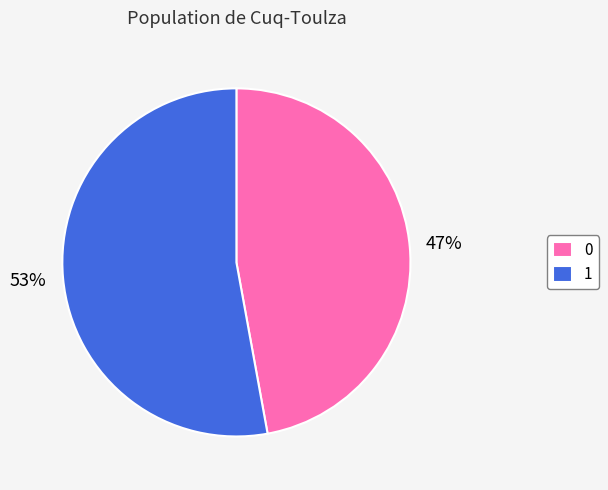

Do 0 and 1 together represent more than half of the pie?

Yes